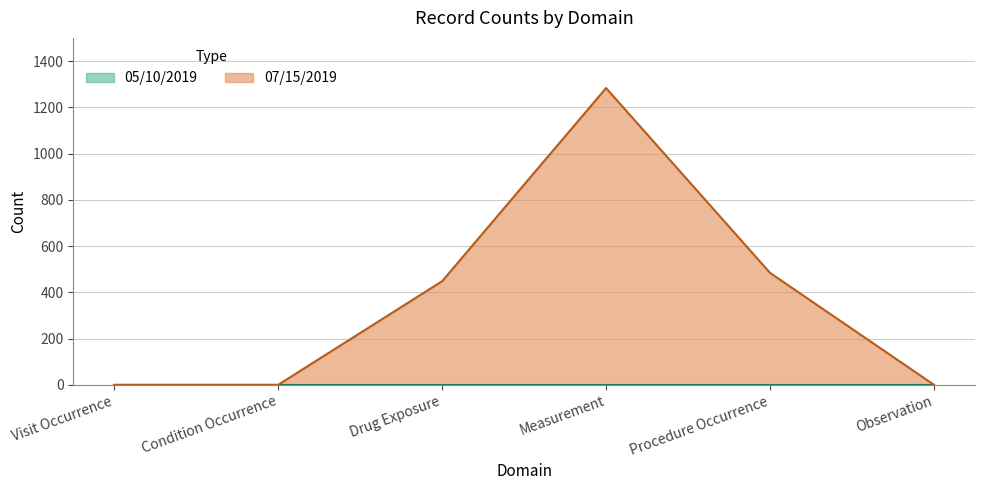

Which category has the highest value across all series?

Measurement